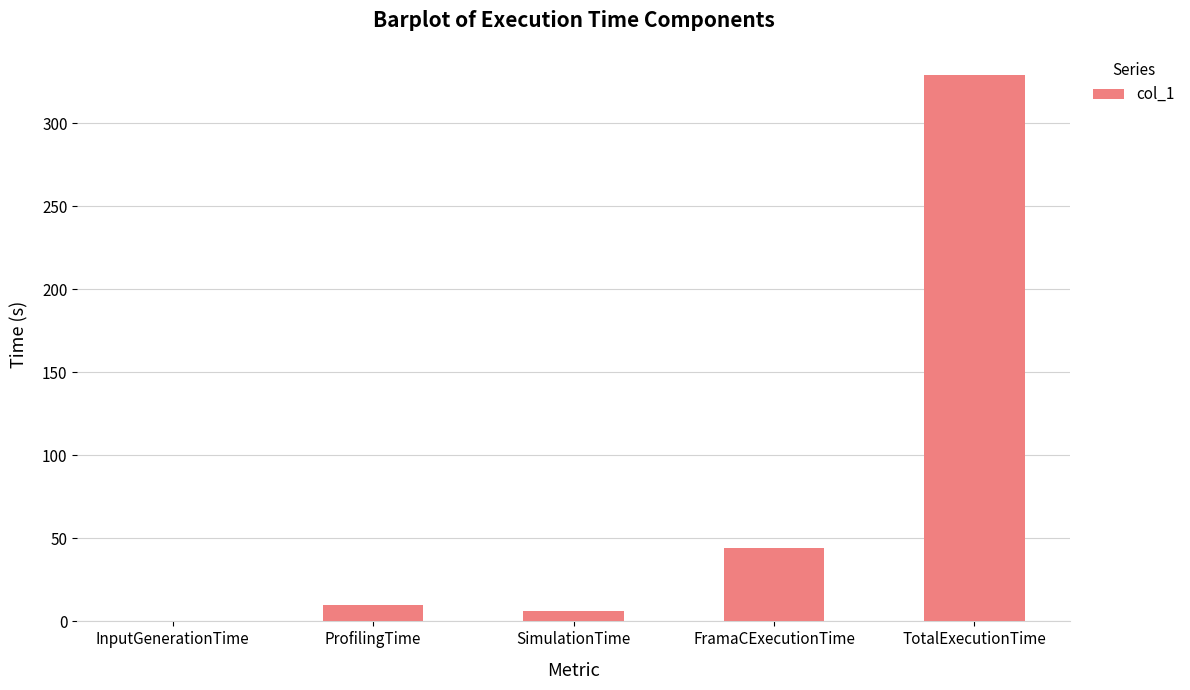

How many series are shown in this chart?

1